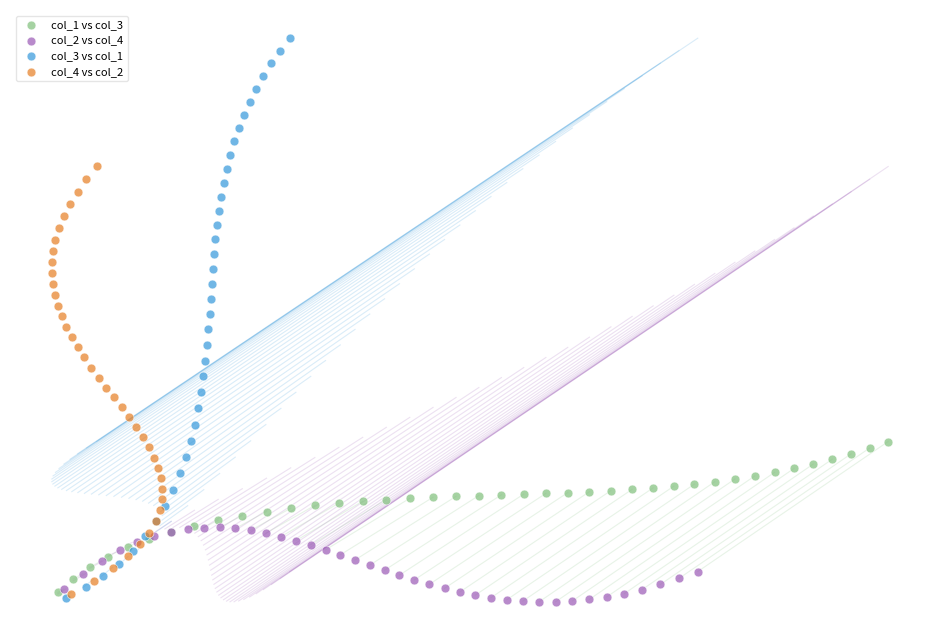

What are all the series names shown in the legend?

col_1 vs col_3, col_2 vs col_4, col_3 vs col_1, col_4 vs col_2